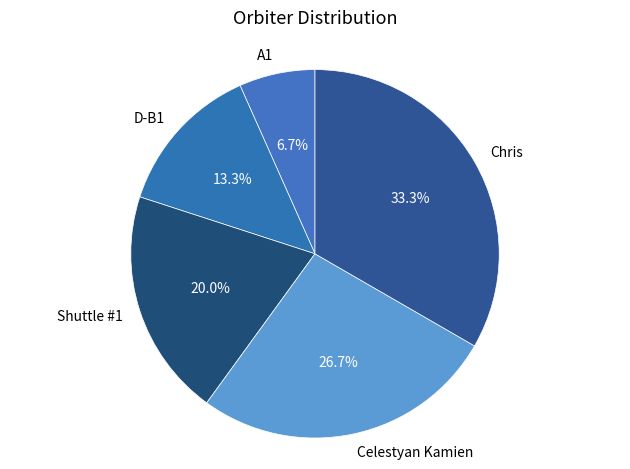

True or false: D-B1 accounts for 13% of the total.

True